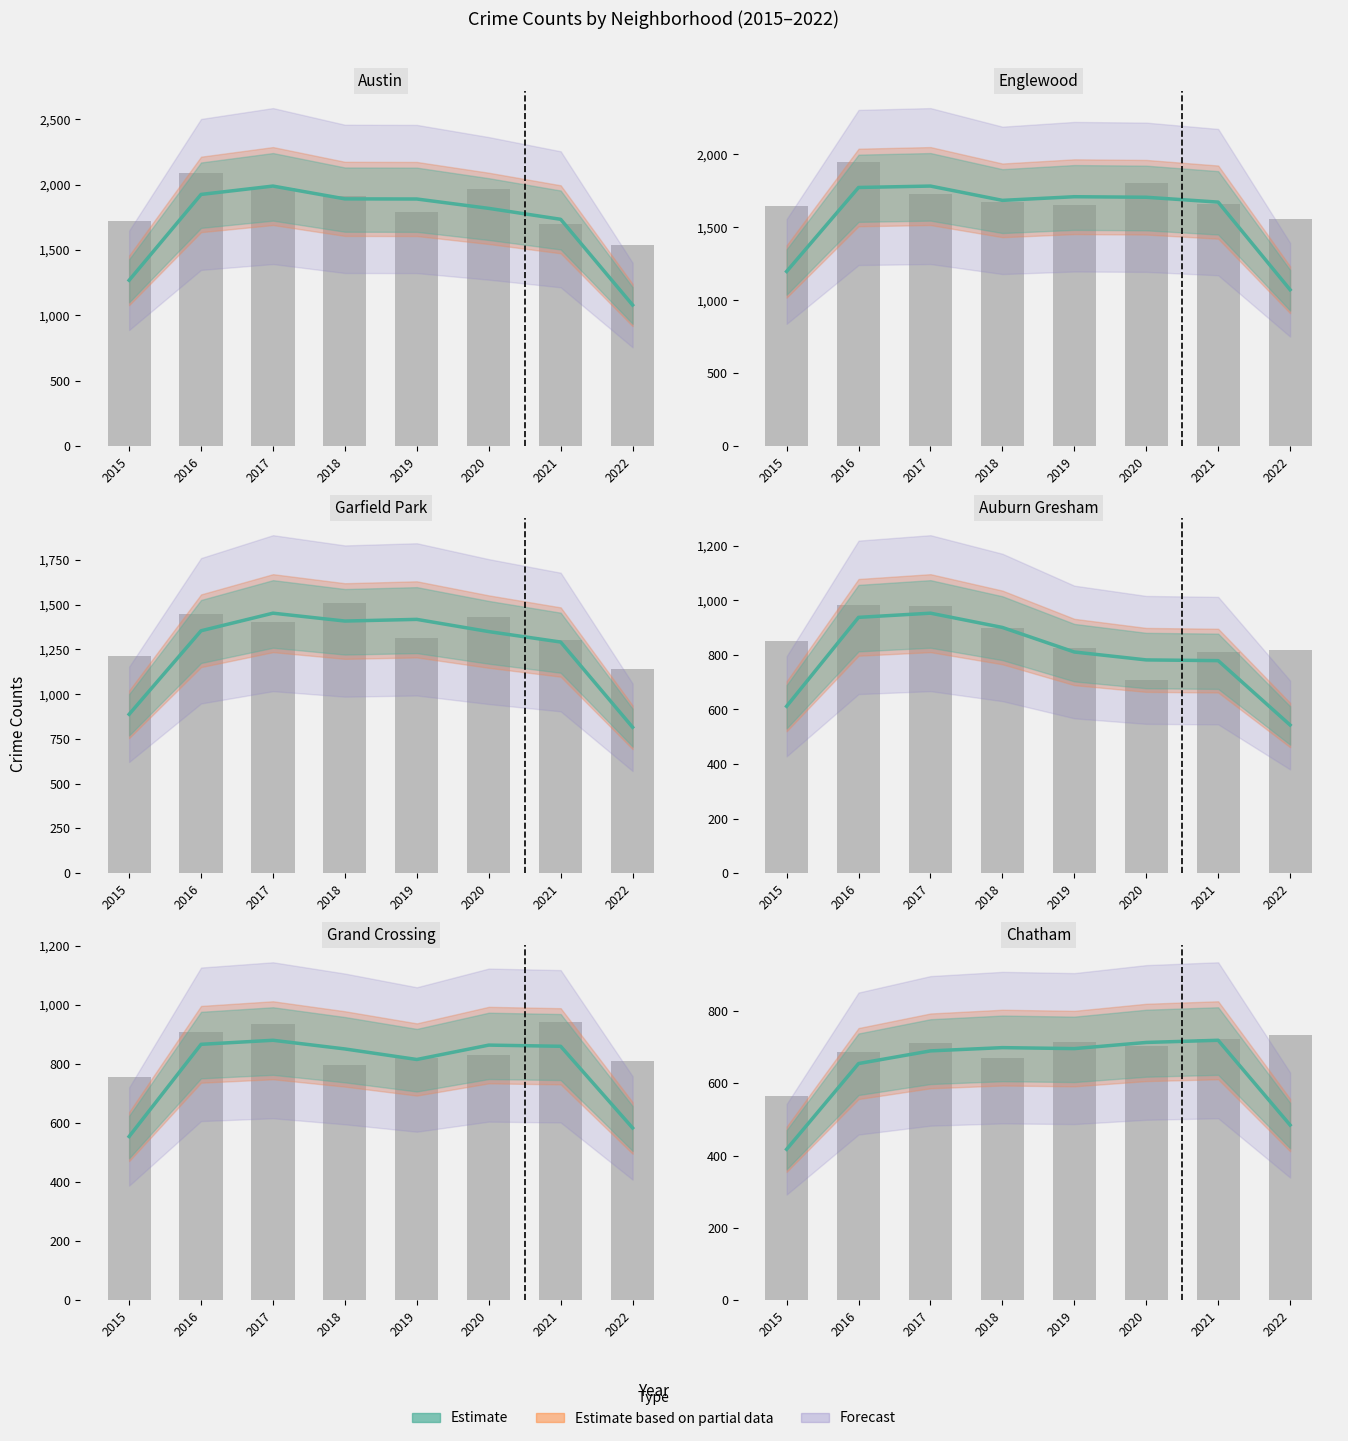

What is the value of the 7th bar from the left?

718.7